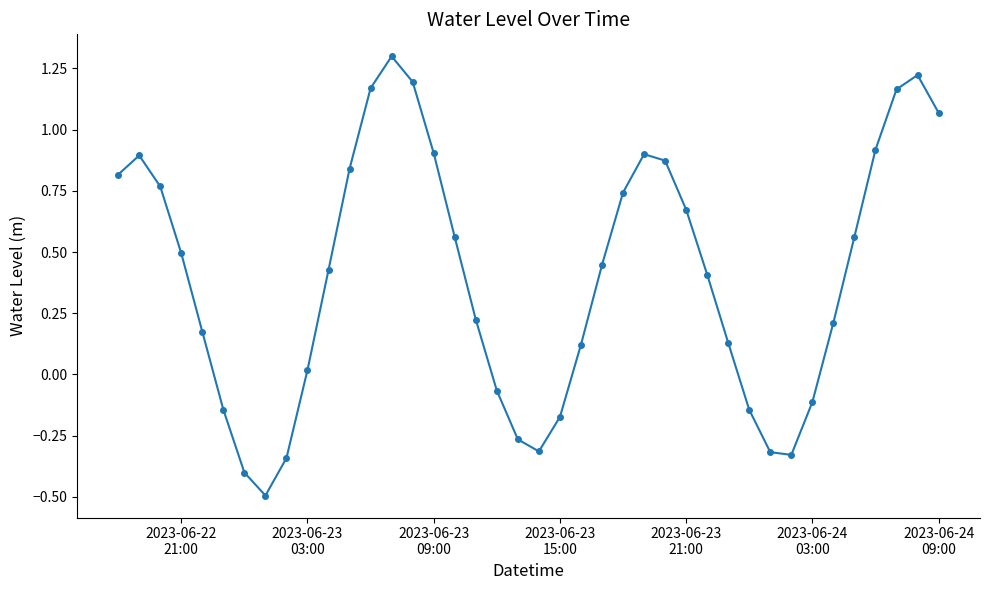

What is the maximum value shown in the chart?

1.3